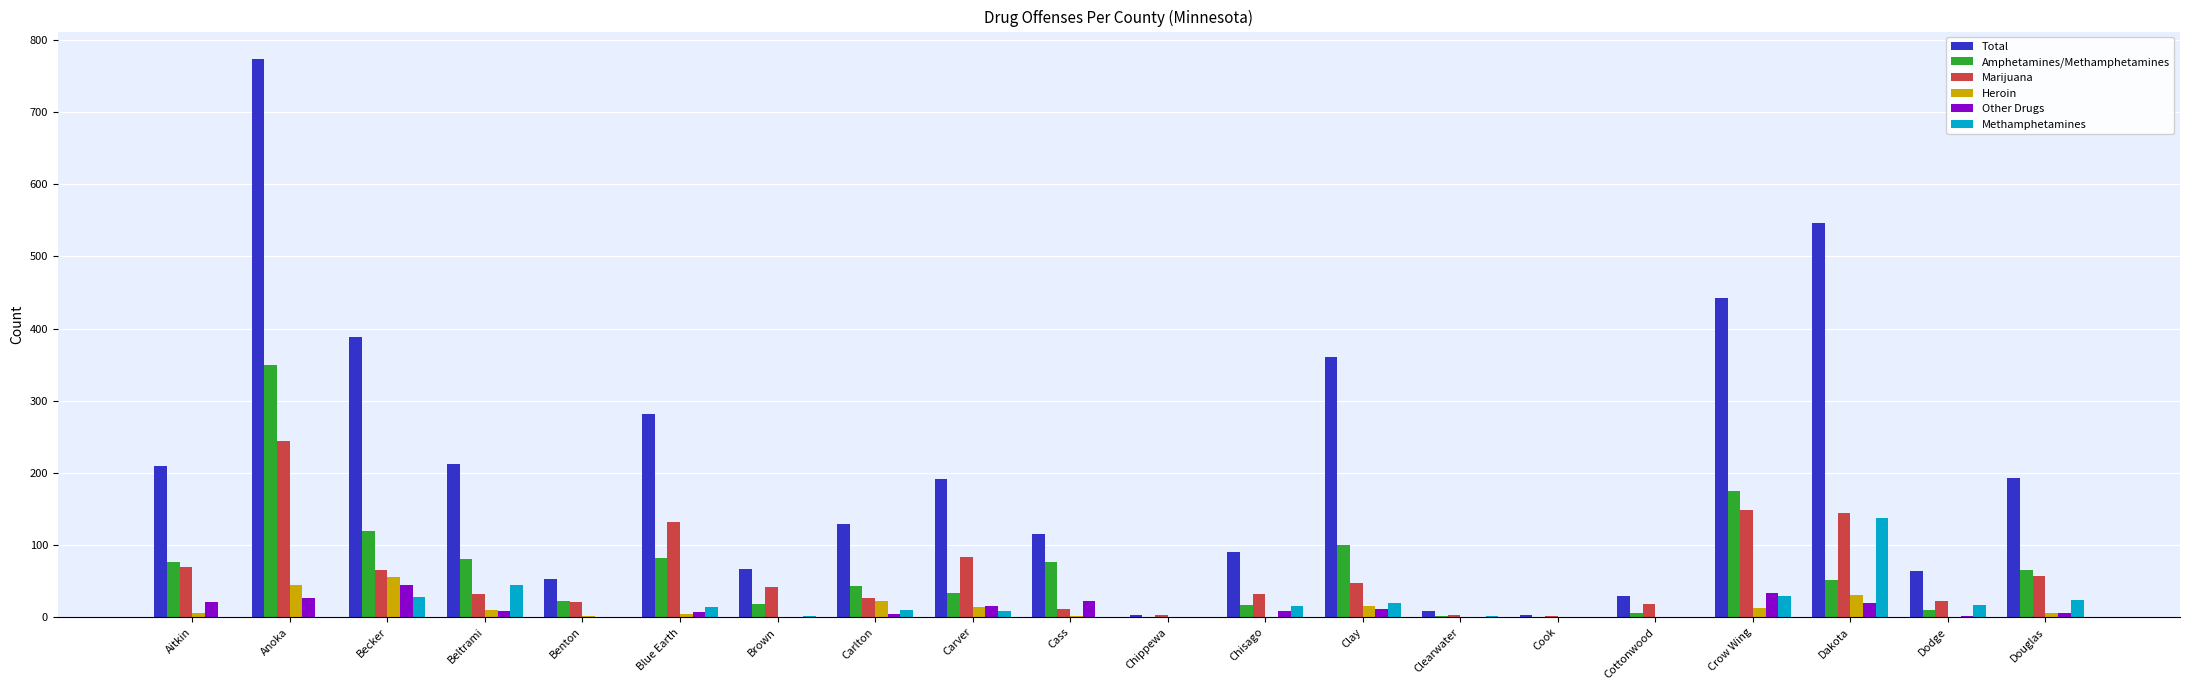

The value of Methamphetamines at Cook is 62. True or false?

False